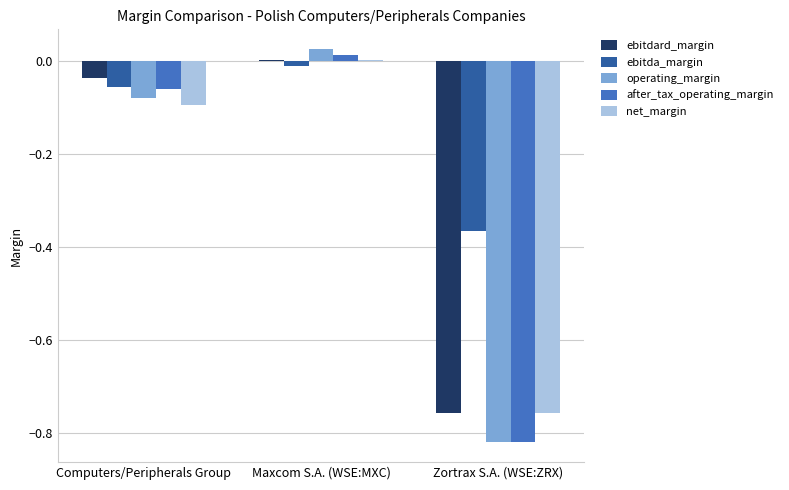

Which label corresponds to the largest value in the chart?

Maxcom S.A. (WSE:MXC)